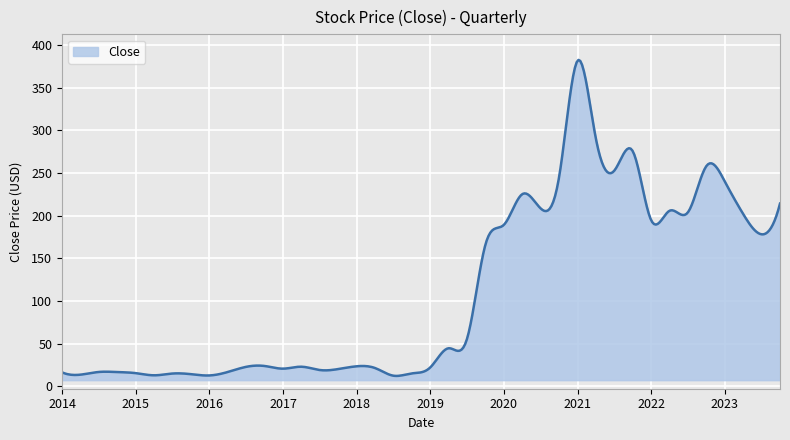

What is the minimum value shown in the chart?

12.1